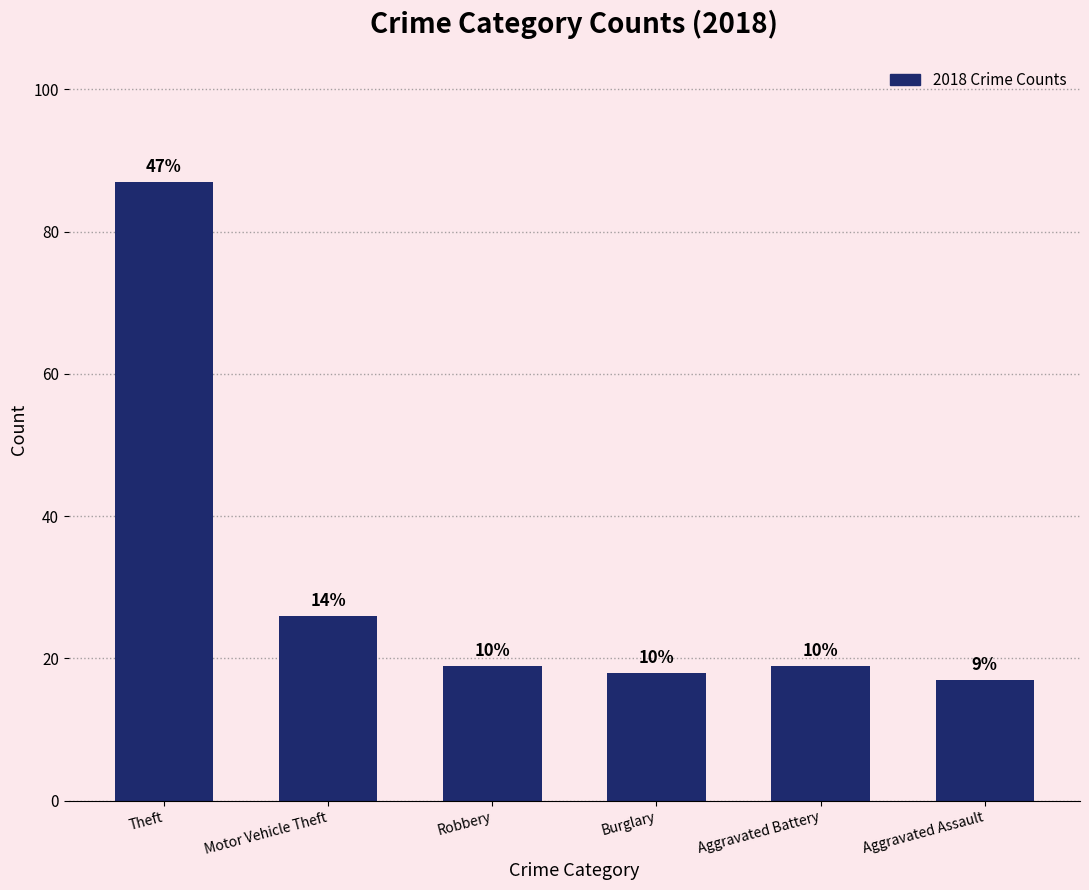

Rank the categories by value from lowest to highest.

Aggravated Assault, Burglary, Robbery, Aggravated Battery, Motor Vehicle Theft, Theft